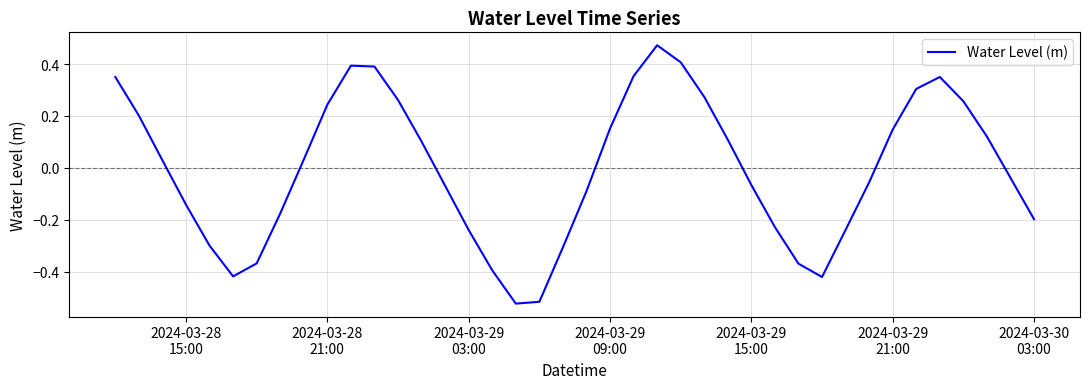

What is the difference between the maximum and minimum values?

1.0